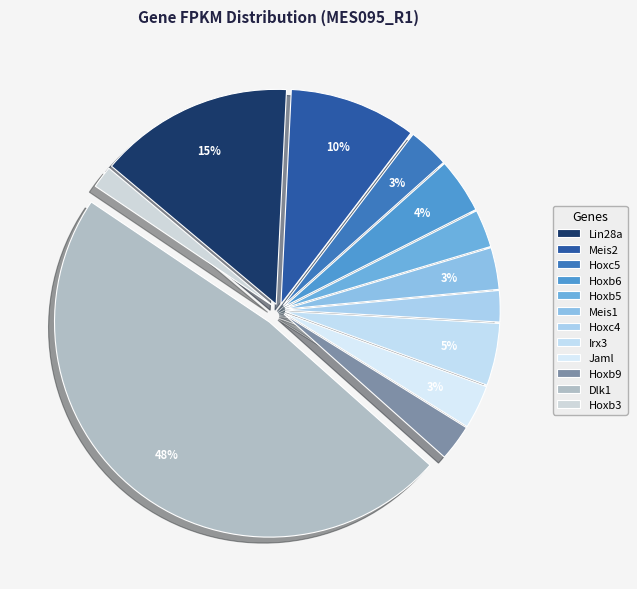

Does any single category account for the majority?

No